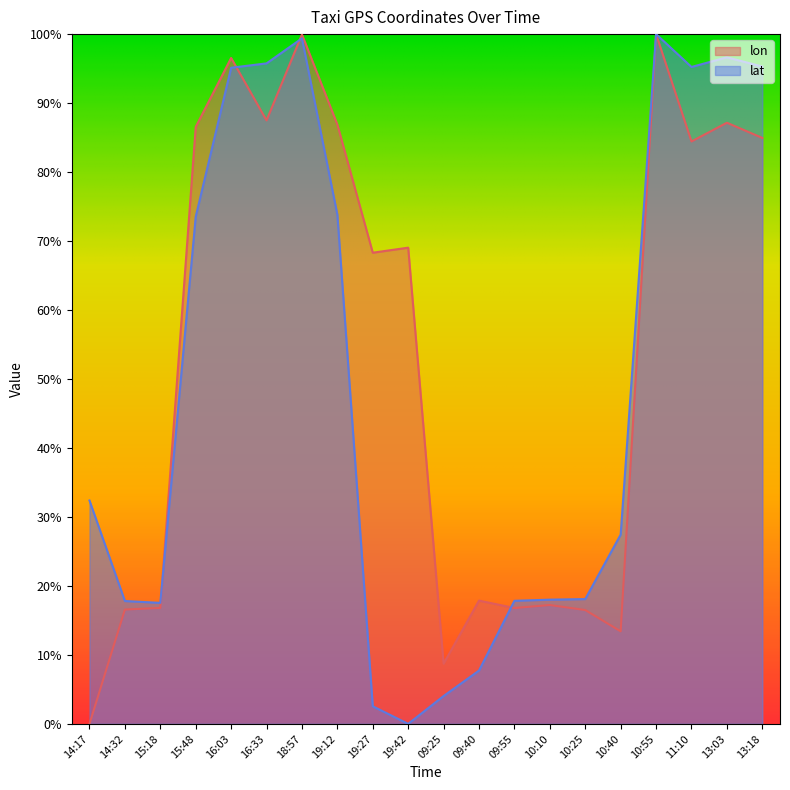

Reading right to left, extract all data points from this chart.

lon: 84.9	87.2	84.4	100.0	13.4	16.5	17.2	16.8	17.9	8.7	69.0	68.3	86.9	99.9	87.5	96.5	86.5	16.8	16.6	0.0
lat: 95.3	96.6	95.2	100.0	27.4	18.1	18.0	17.8	7.7	4.0	0.0	2.5	73.8	99.4	95.8	95.1	73.5	17.5	17.8	32.4